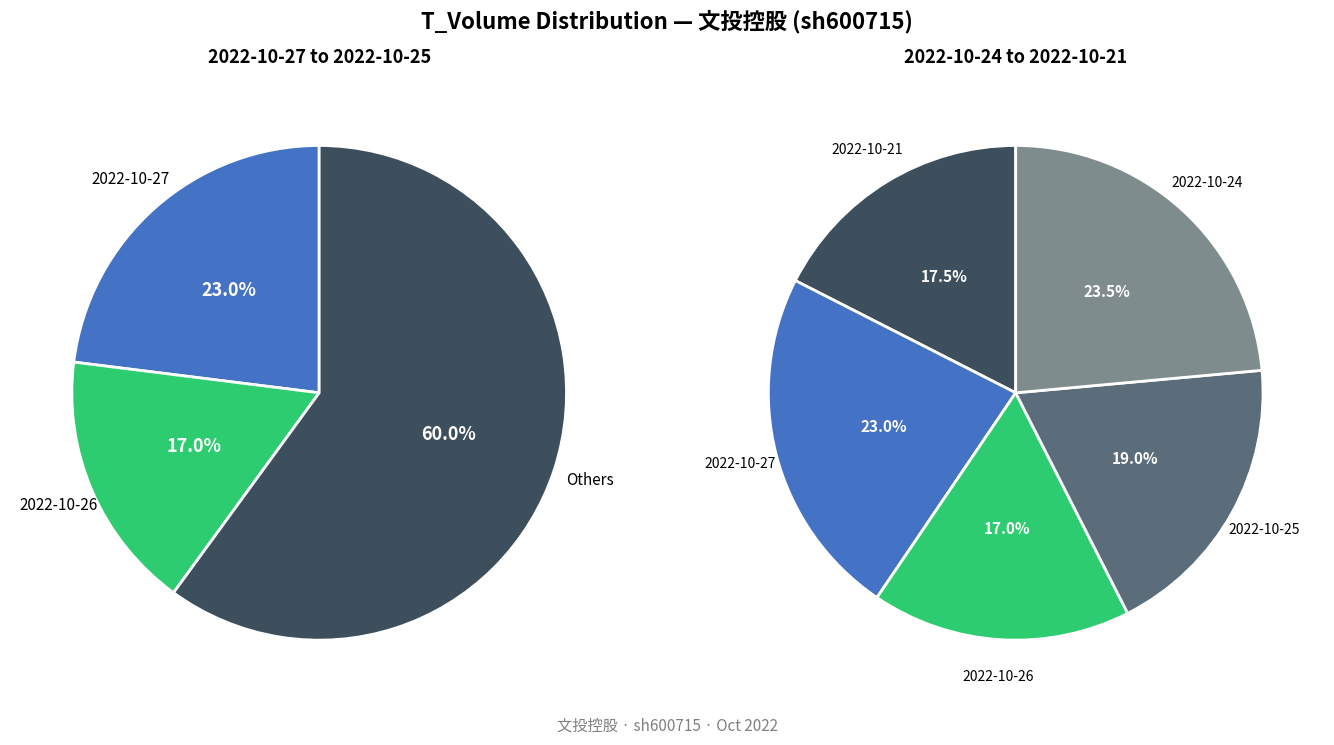

Which slice is the smallest?

2022-10-26